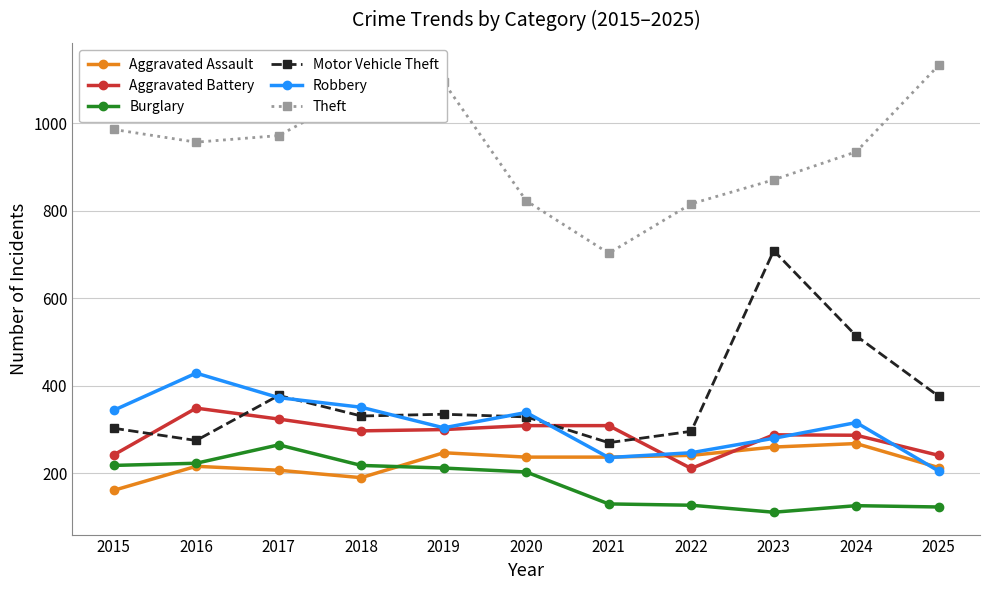

How many categories are shown in the chart?

11